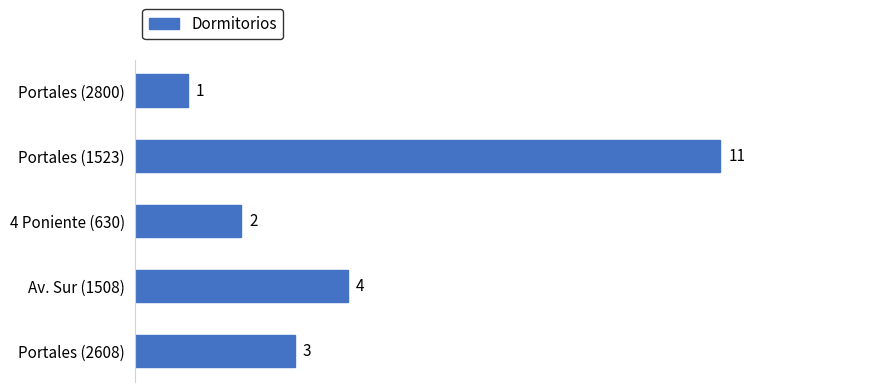

Approximately how many times larger is the value at Portales (1523) compared to Portales (2608)?

3.7